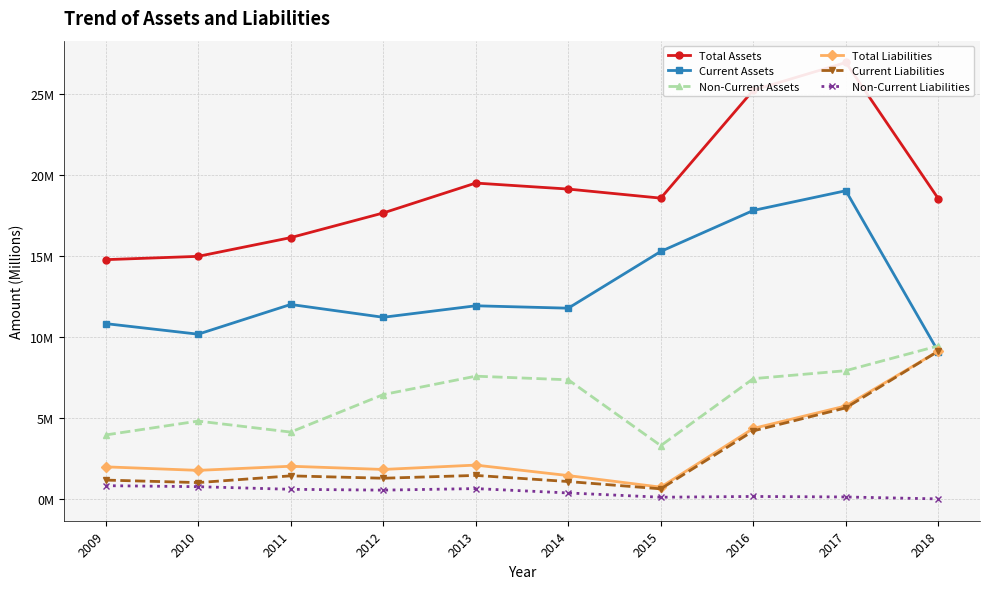

Reading left to right, what are all the values shown in this chart?

Total Assets: 2009=14.8	2010=15.0	2011=16.1	2012=17.6	2013=19.5	2014=19.1	2015=18.6	2016=25.2	2017=26.9	2018=18.5
Current Assets: 2009=10.8	2010=10.2	2011=12.0	2012=11.2	2013=11.9	2014=11.8	2015=15.3	2016=17.8	2017=19.0	2018=9.1
Non-Current Assets: 2009=3.9	2010=4.8	2011=4.1	2012=6.4	2013=7.6	2014=7.3	2015=3.3	2016=7.4	2017=7.9	2018=9.4
Total Liabilities: 2009=2.0	2010=1.8	2011=2.0	2012=1.8	2013=2.1	2014=1.4	2015=0.7	2016=4.3	2017=5.7	2018=9.1
Current Liabilities: 2009=1.2	2010=1.0	2011=1.4	2012=1.3	2013=1.4	2014=1.1	2015=0.6	2016=4.2	2017=5.6	2018=9.1
Non-Current Liabilities: 2009=0.8	2010=0.8	2011=0.6	2012=0.5	2013=0.6	2014=0.4	2015=0.1	2016=0.2	2017=0.1	2018=0.0